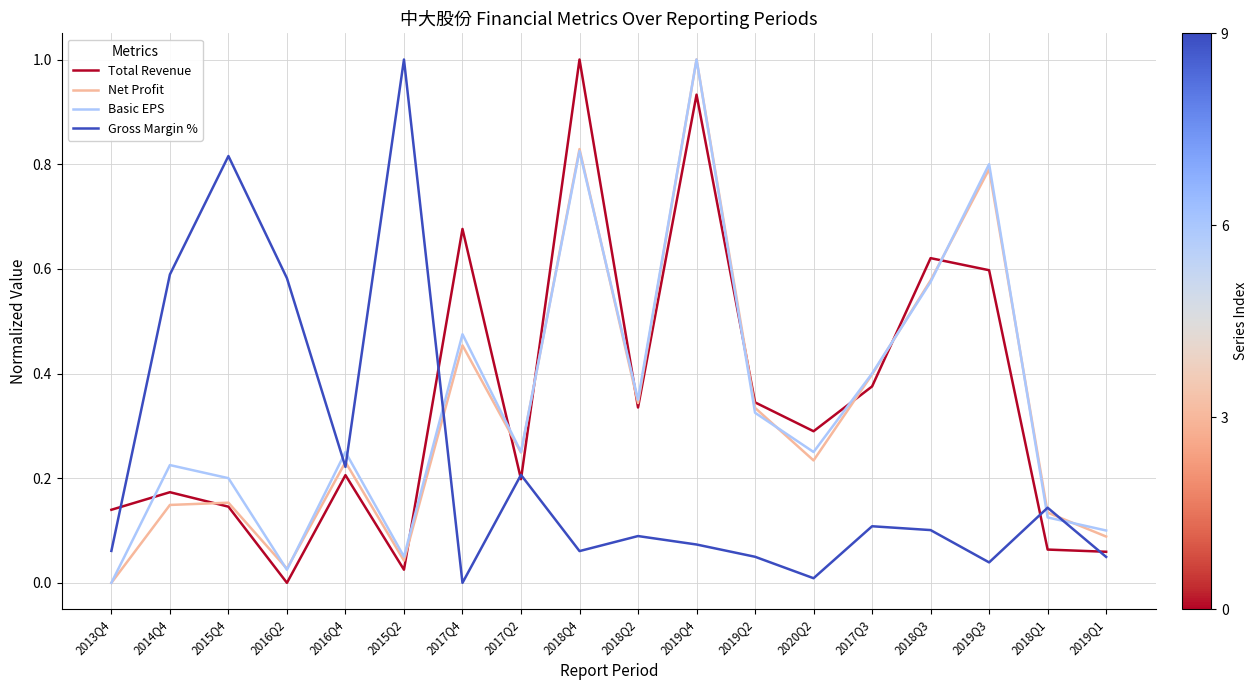

The Basic EPS series shows 0.0 at 2016Q2. True or false?

True